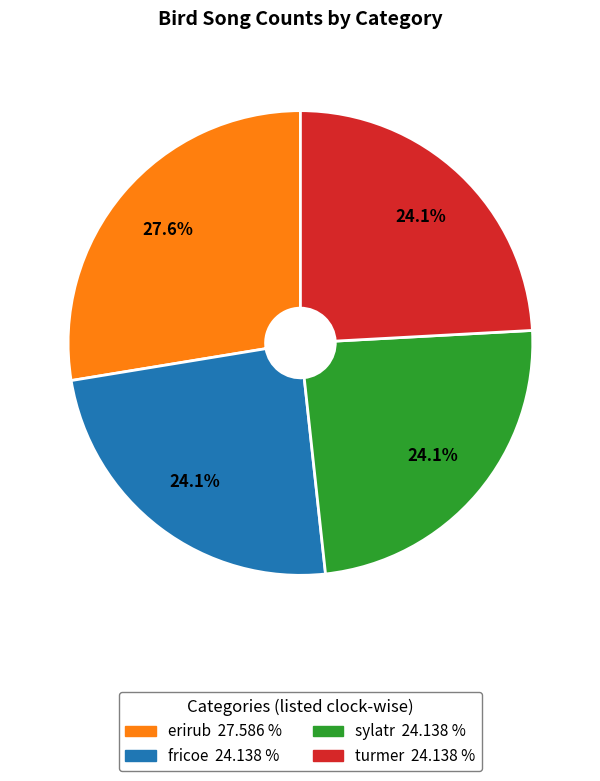

How many slices are in this pie chart?

4